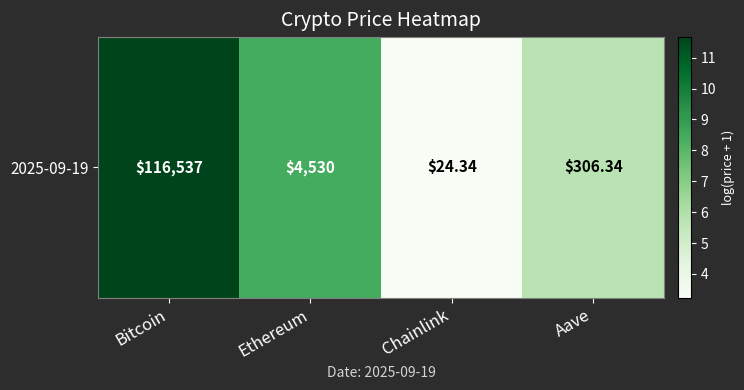

List the labels in order of value, smallest first.

Chainlink, Aave, Ethereum, Bitcoin